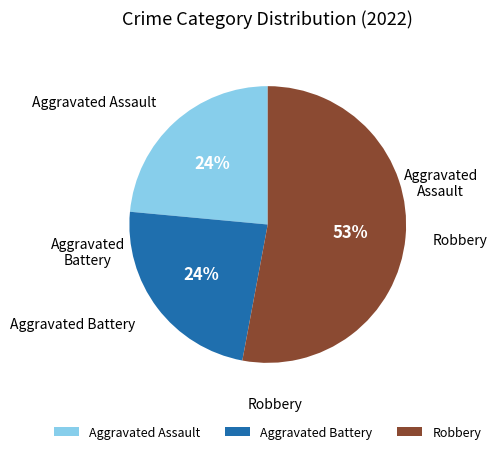

True or false: Aggravated Battery accounts for 17% of the total.

False